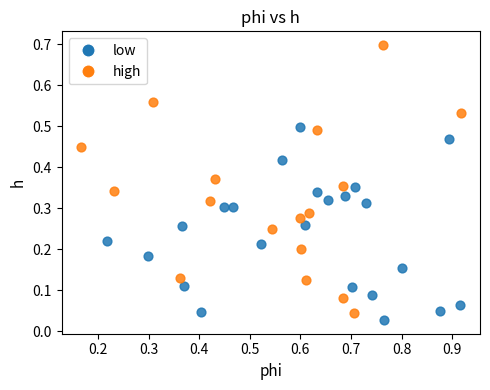

Which series reaches the minimum Y coordinate?

low